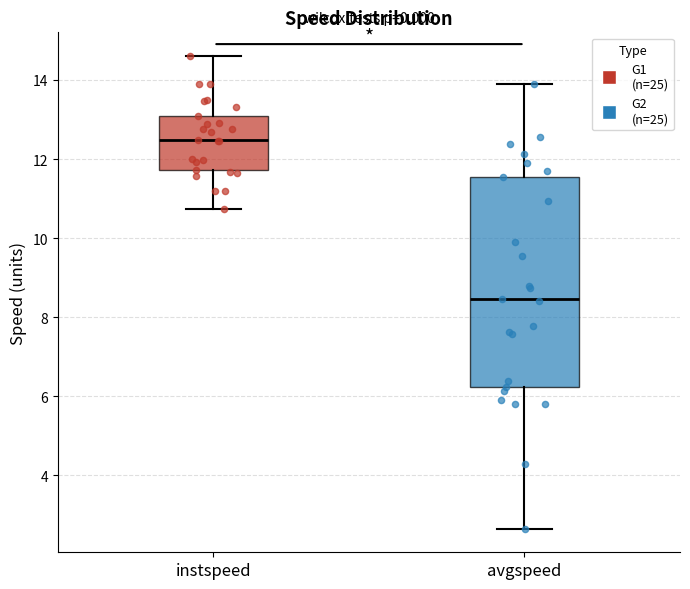

Reading left to right, read every box against the y-axis: the position of its median line, the range the box covers, and the ends of its whiskers. The values are not printed on the chart, so give them approximately, as read against the axis.

instspeed: median 12.4, box 11.8 to 13.0, whiskers 10.8 to 14.6
avgspeed: median 8.4, box 6.2 to 11.6, whiskers 2.6 to 13.8